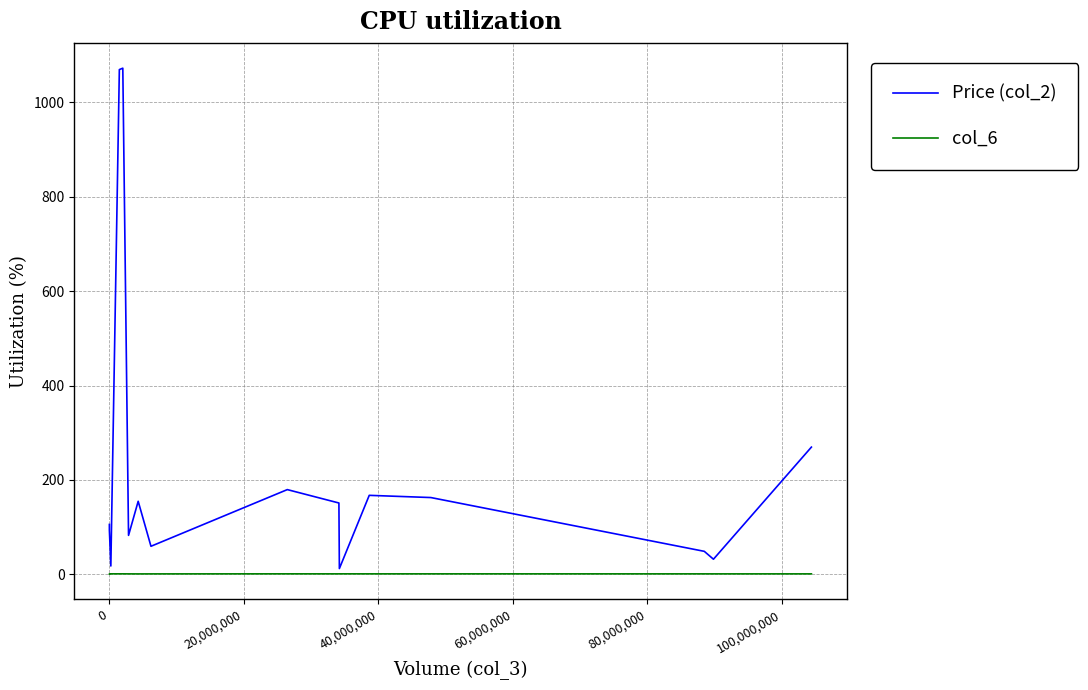

Rank the series by their average value, from highest to lowest.

Price (col_2), col_6